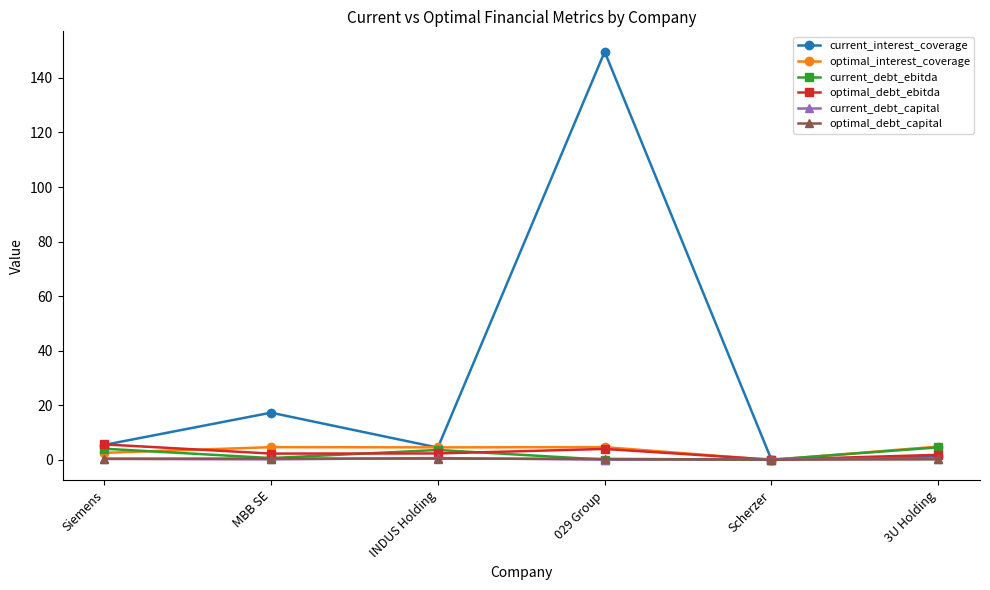

What is the total value across all series at INDUS Holding?

15.7